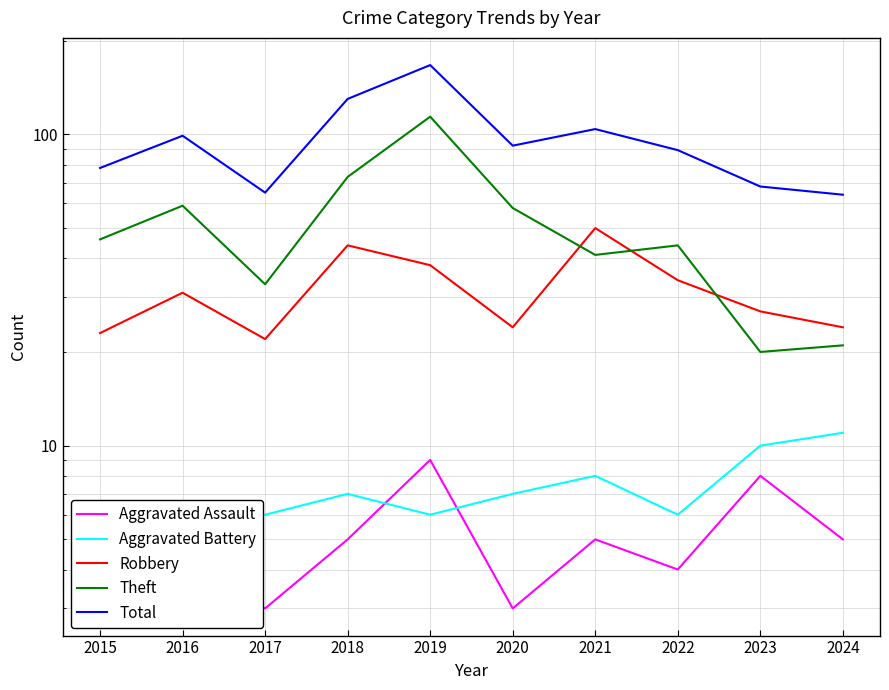

Reading left to right, what are all the values shown in this chart?

Aggravated Assault: 4	4	3	5	9	3	5	4	8	5
Aggravated Battery: 4	5	6	7	6	7	8	6	10	11
Robbery: 23	31	22	44	38	24	50	34	27	24
Theft: 46	59	33	73	114	58	41	44	20	21
Total: 78	99	65	130	167	92	104	89	68	64